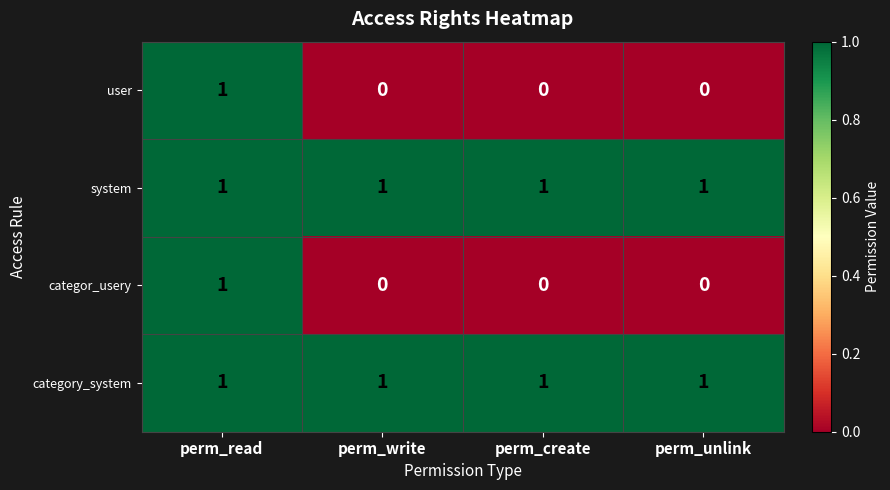

The value of category_system at perm_unlink is 1. True or false?

True